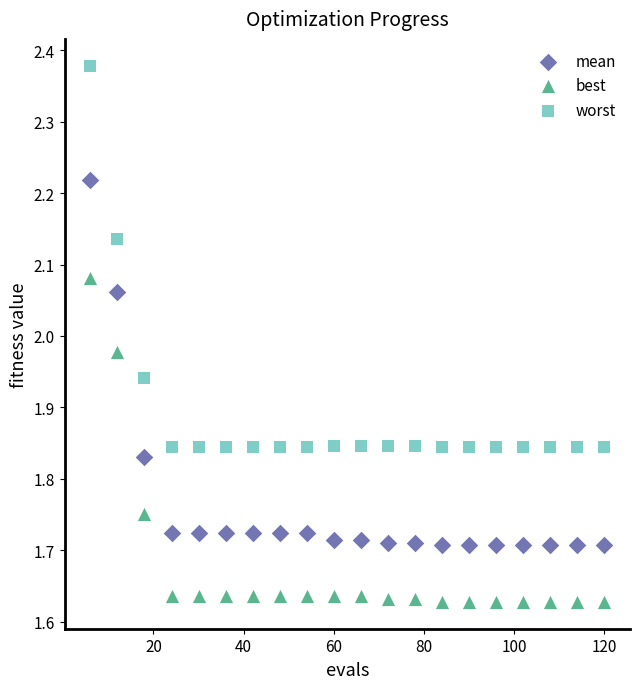

Across all data points, what is the range of X values (max minus min)?

114.0